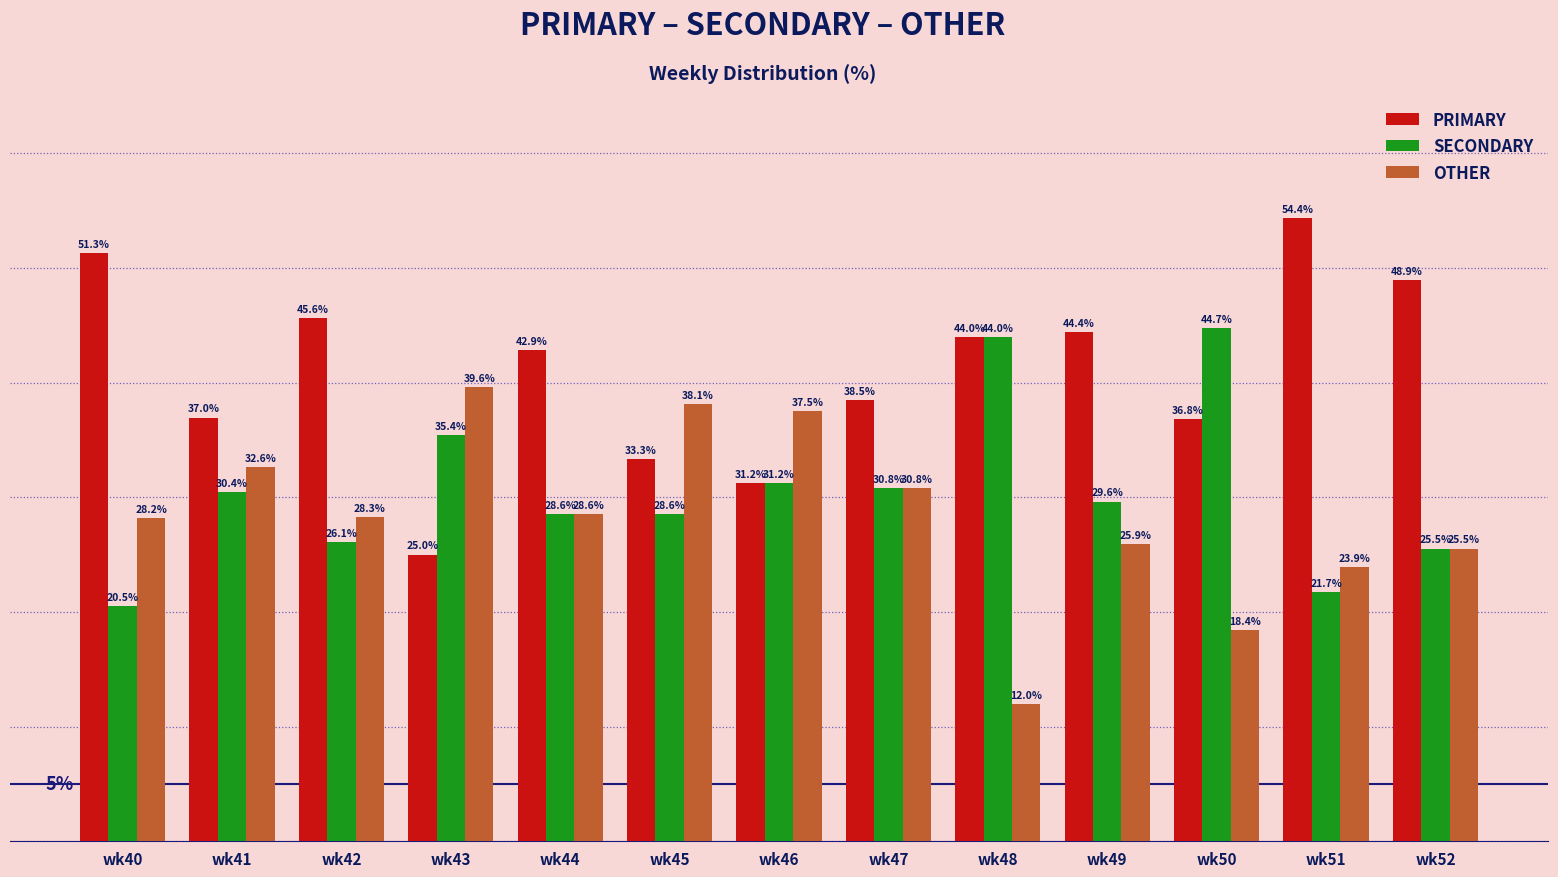

List the labels in order of PRIMARY value, smallest first.

wk43, wk46, wk45, wk50, wk41, wk47, wk44, wk48, wk49, wk42, wk52, wk40, wk51